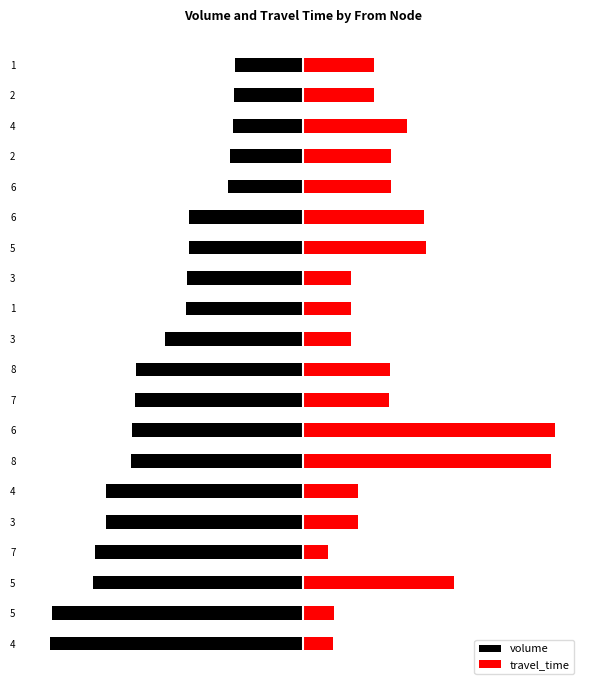

What is the spread (max minus min) of values at 6?

16775.9